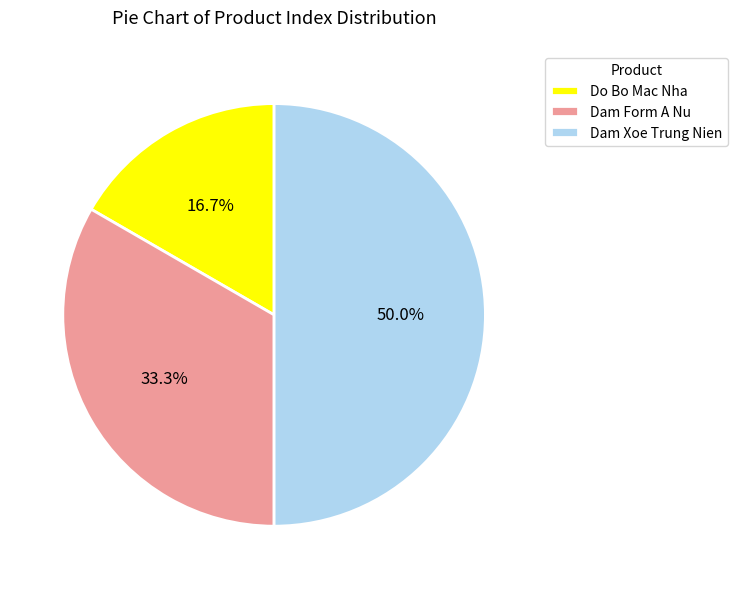

What is the ratio of the value at Dam Xoe Trung Nien to the value at Do Bo Mac Nha?

3.0